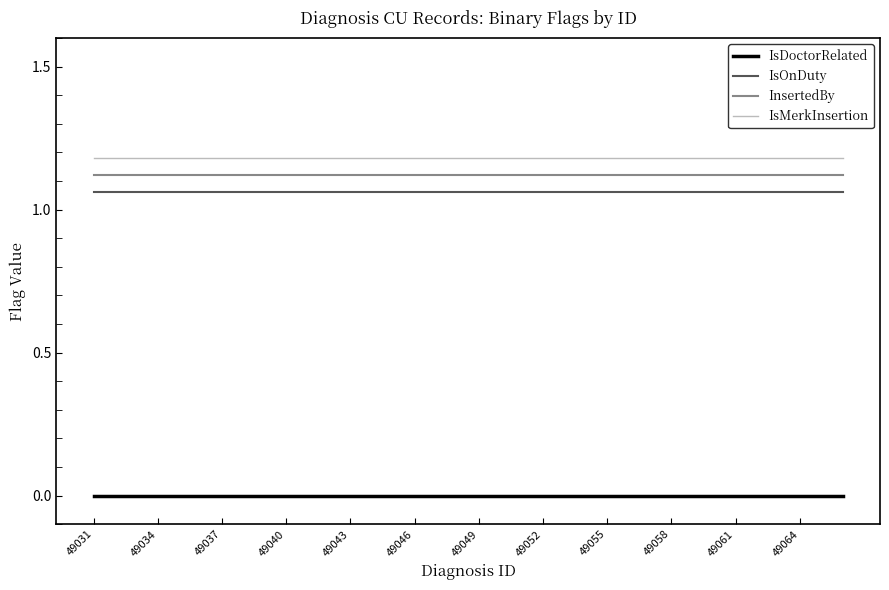

True or false: InsertedBy and IsOnDuty intersect in this chart.

False